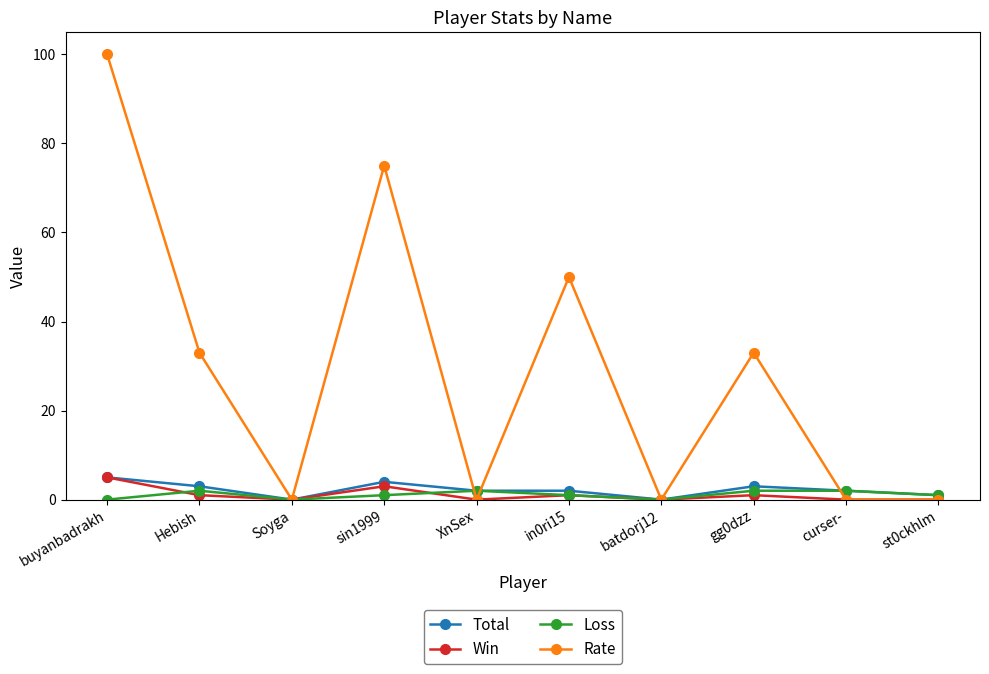

Which series has the largest total across all categories?

Rate